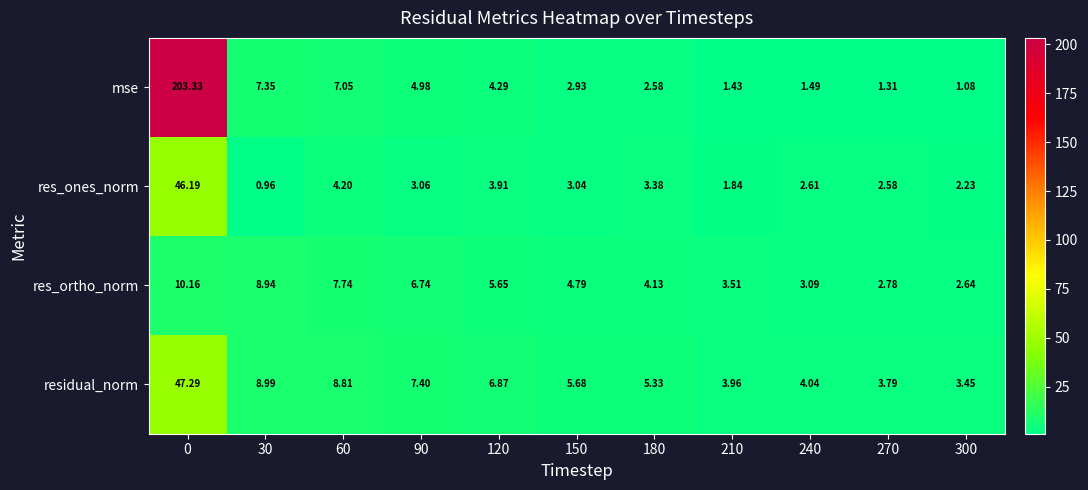

At 120, list the series in order from largest to smallest.

residual_norm, res_ortho_norm, mse, res_ones_norm